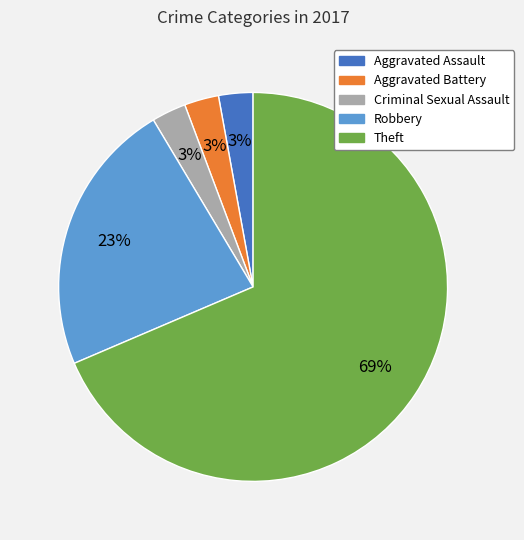

Is there a majority slice in this chart?

Yes